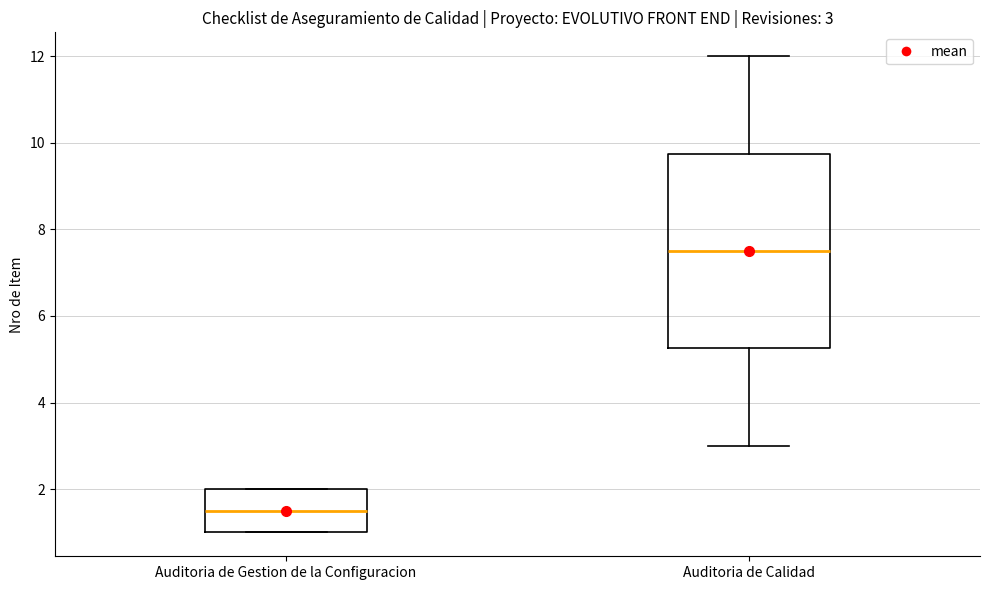

Comparing the boxes themselves (not the whiskers), which one is the tallest?

Auditoria de Calidad